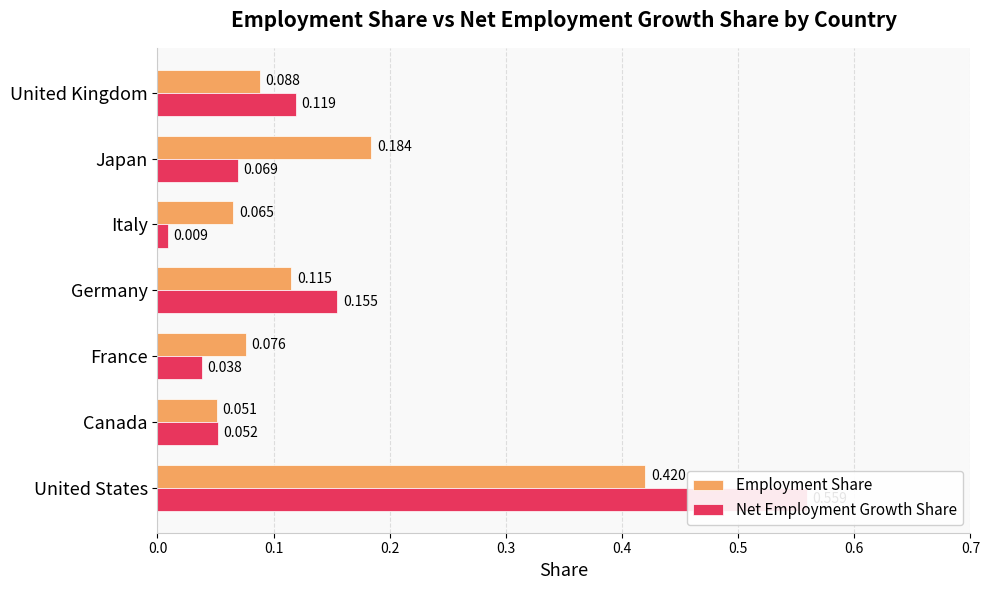

Which series changed the most between Canada and Japan?

Employment Share